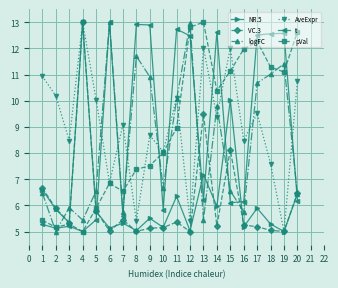

Does the chart display data point markers on the line(s)?

Yes